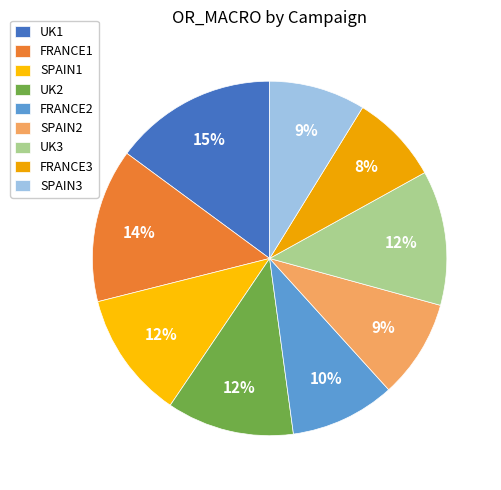

What is the total percentage of SPAIN2 and FRANCE1?

23.0%